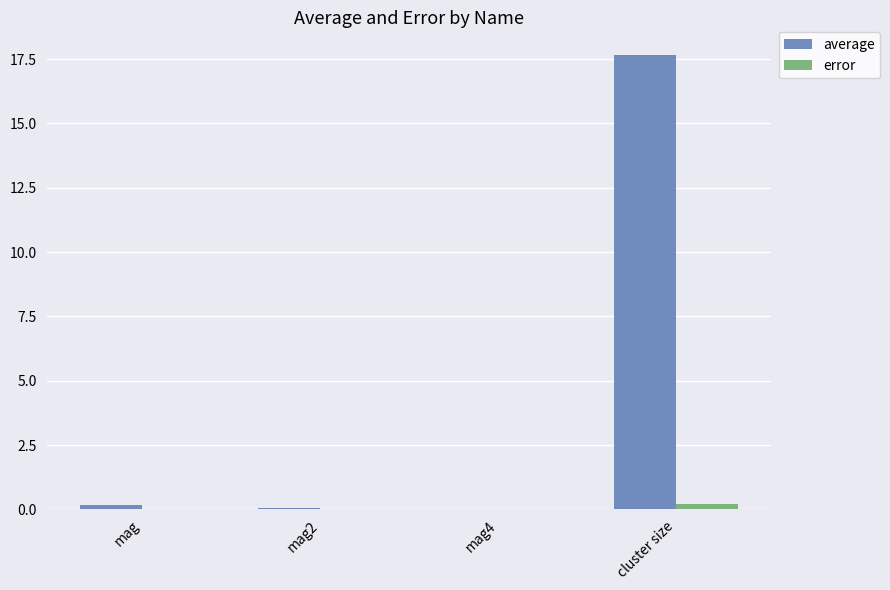

Which series has the widest spread of values?

average